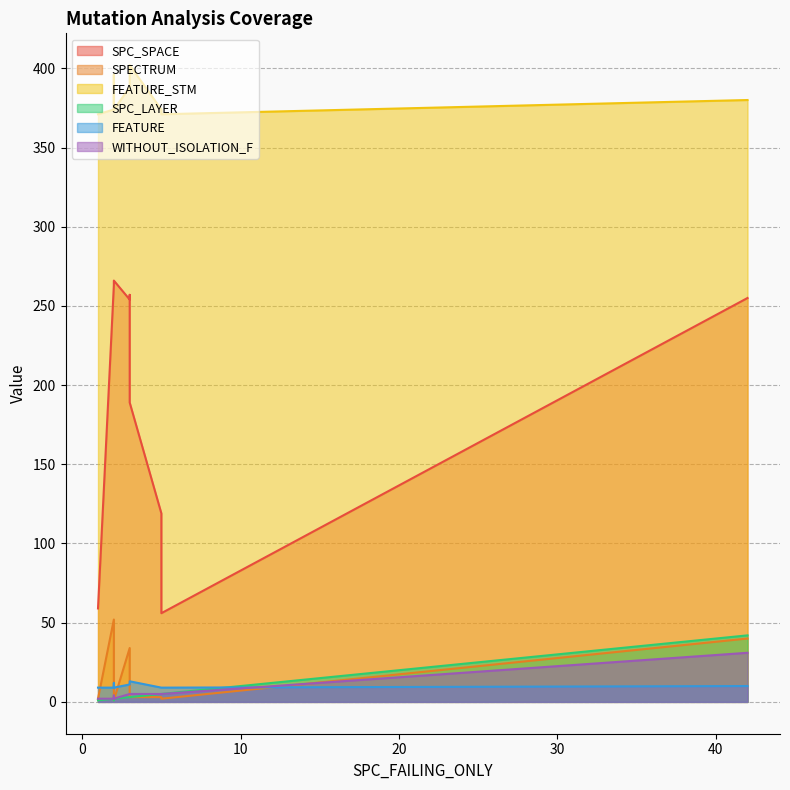

How many distinct data groups are displayed?

6